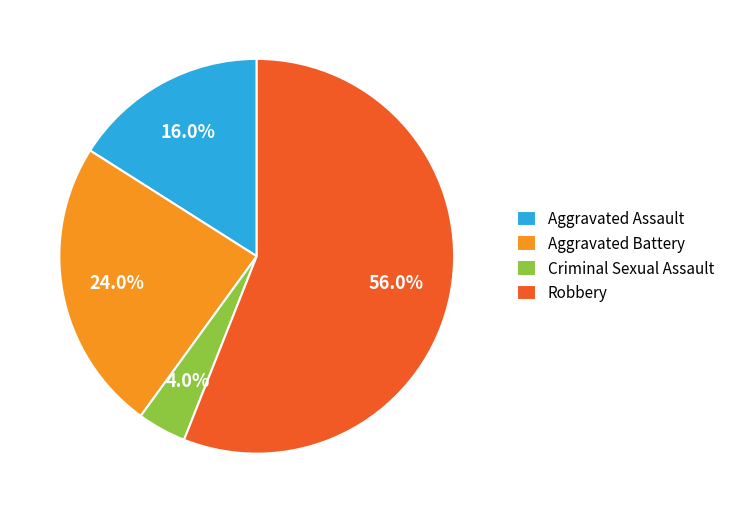

To the nearest percent, what is the difference between the Aggravated Assault and Criminal Sexual Assault slice percentages?

12%